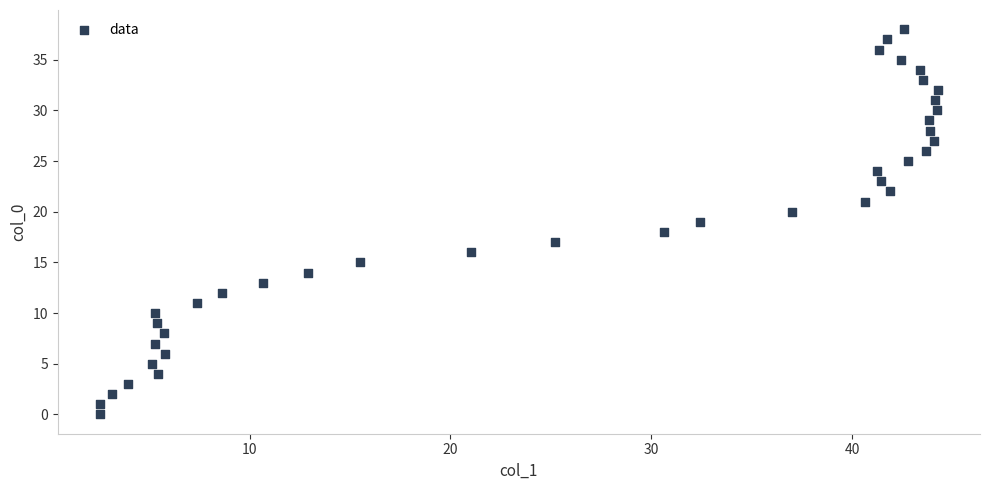

What is the range of Y values (max minus min)?

38